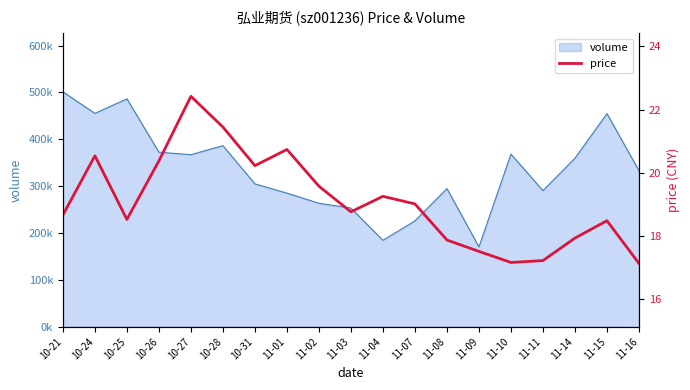

How many values are below 18?

6